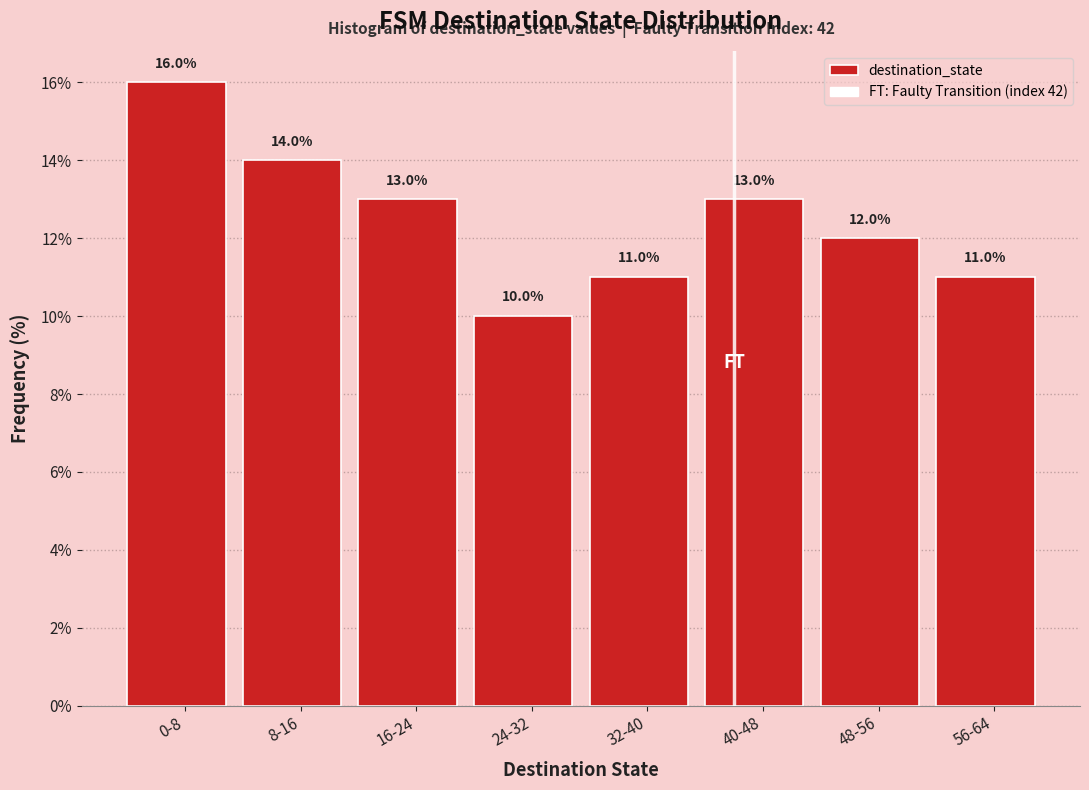

Reading left to right, list all the values displayed in this chart.

0-8=16.0	8-16=14.0	16-24=13.0	24-32=10.0	32-40=11.0	40-48=13.0	48-56=12.0	56-64=11.0